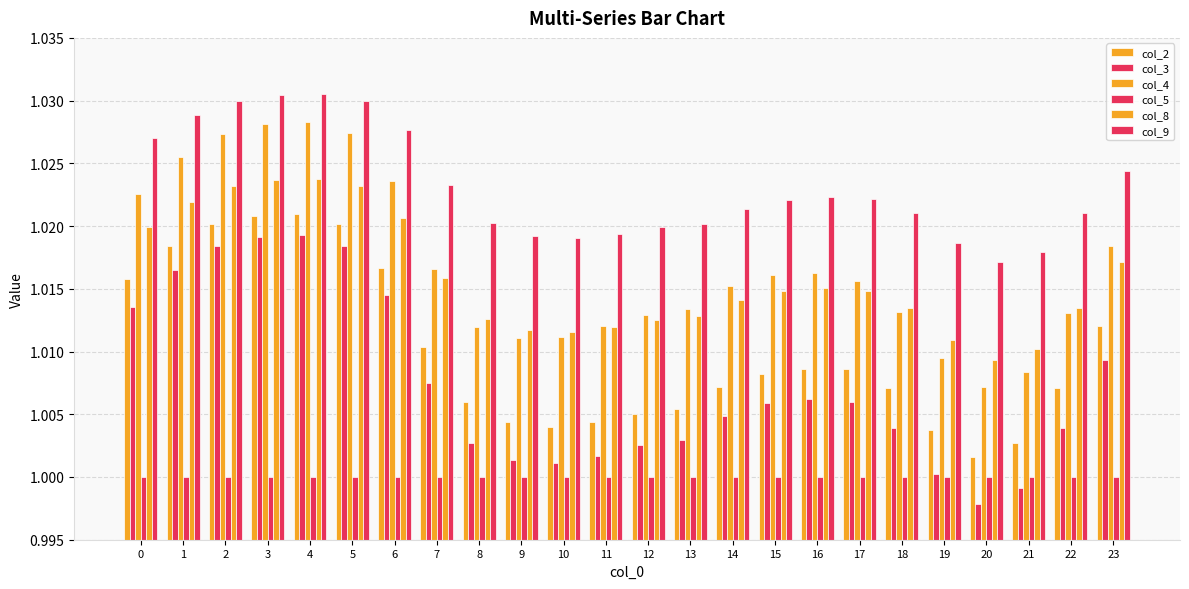

Does the chart contain any negative values?

No